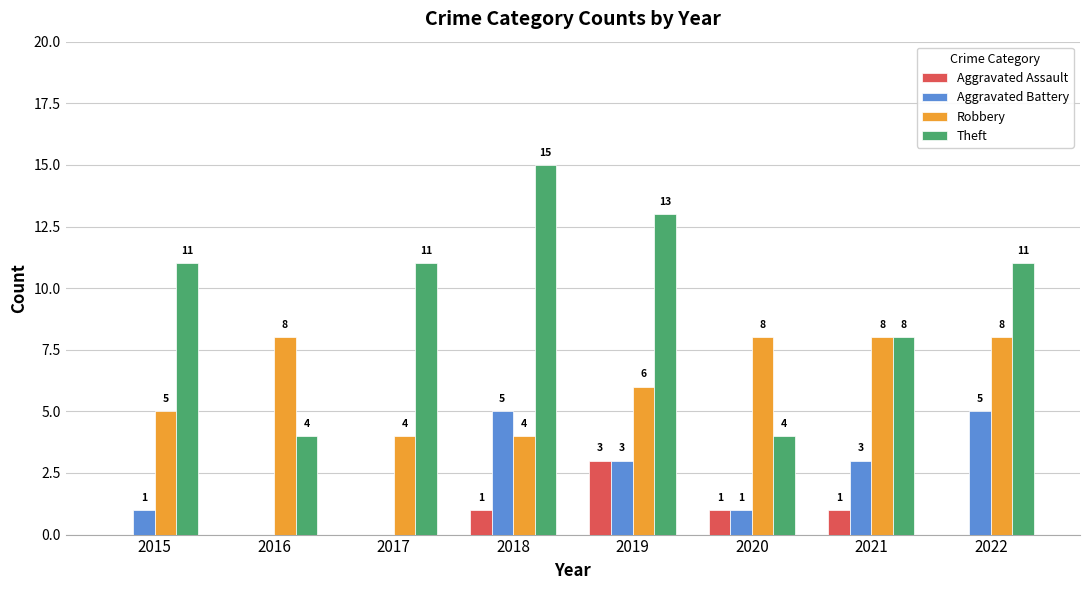

Is it true that Aggravated Battery equals 3 at 2021?

True